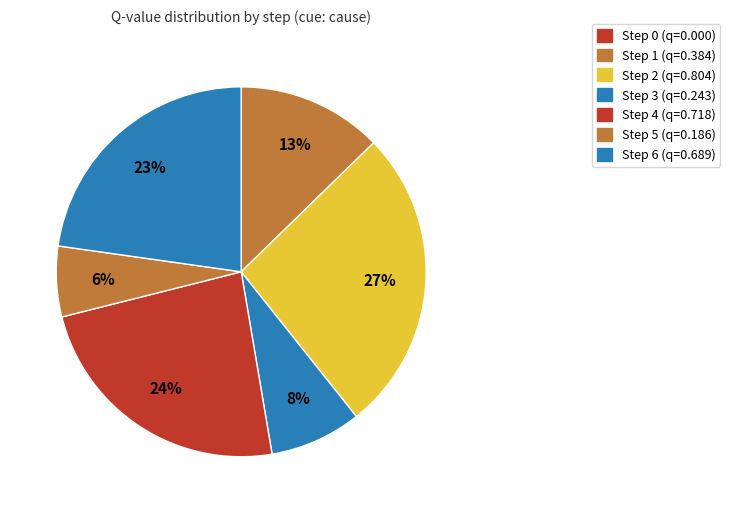

Do Step 5 and Step 1 together represent more than half of the pie?

No